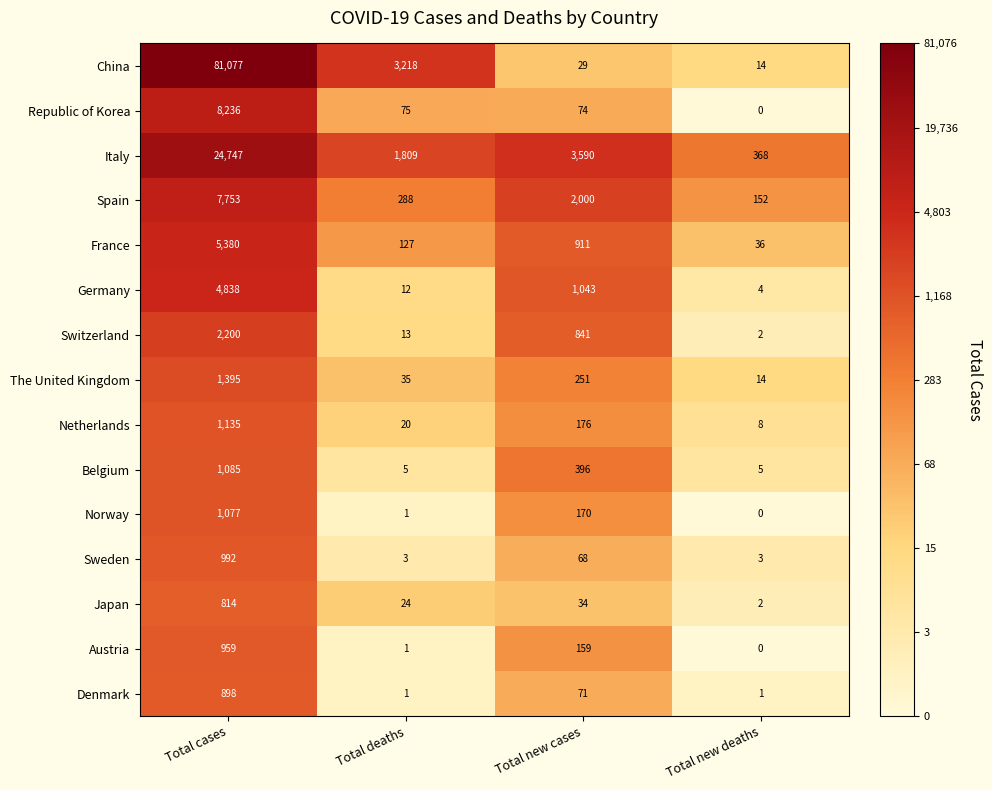

What is the difference between the second highest and minimum values in the Belgium series?

391